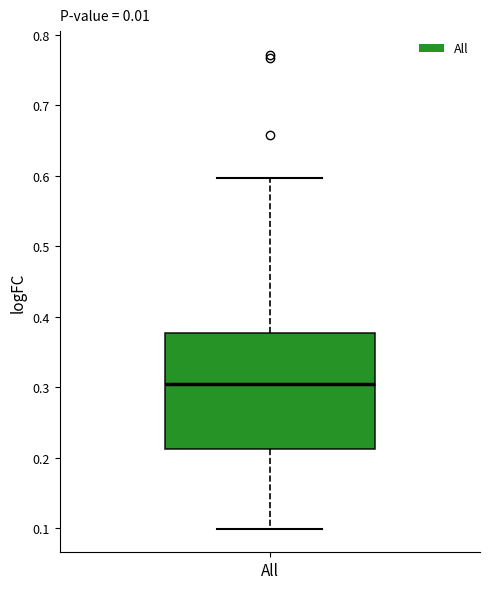

Read this box plot against the y-axis: the position of the median line, the range covered by the box, and the ends of both whiskers. The values are not printed on the chart, so give them approximately, as read against the axis.

median 0.30, box 0.21 to 0.38, whiskers 0.10 to 0.60